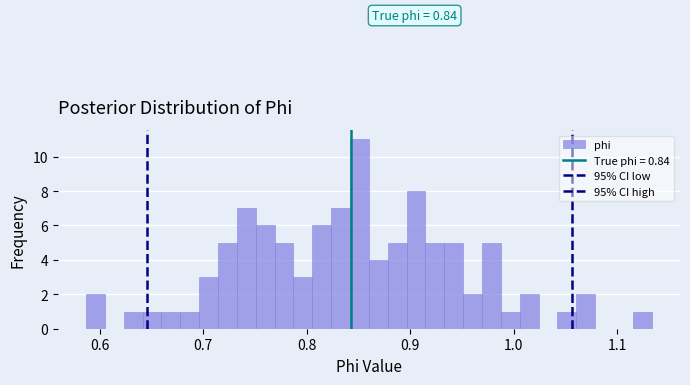

Read against the x-axis, roughly where is the centre of the tallest bar?

0.85